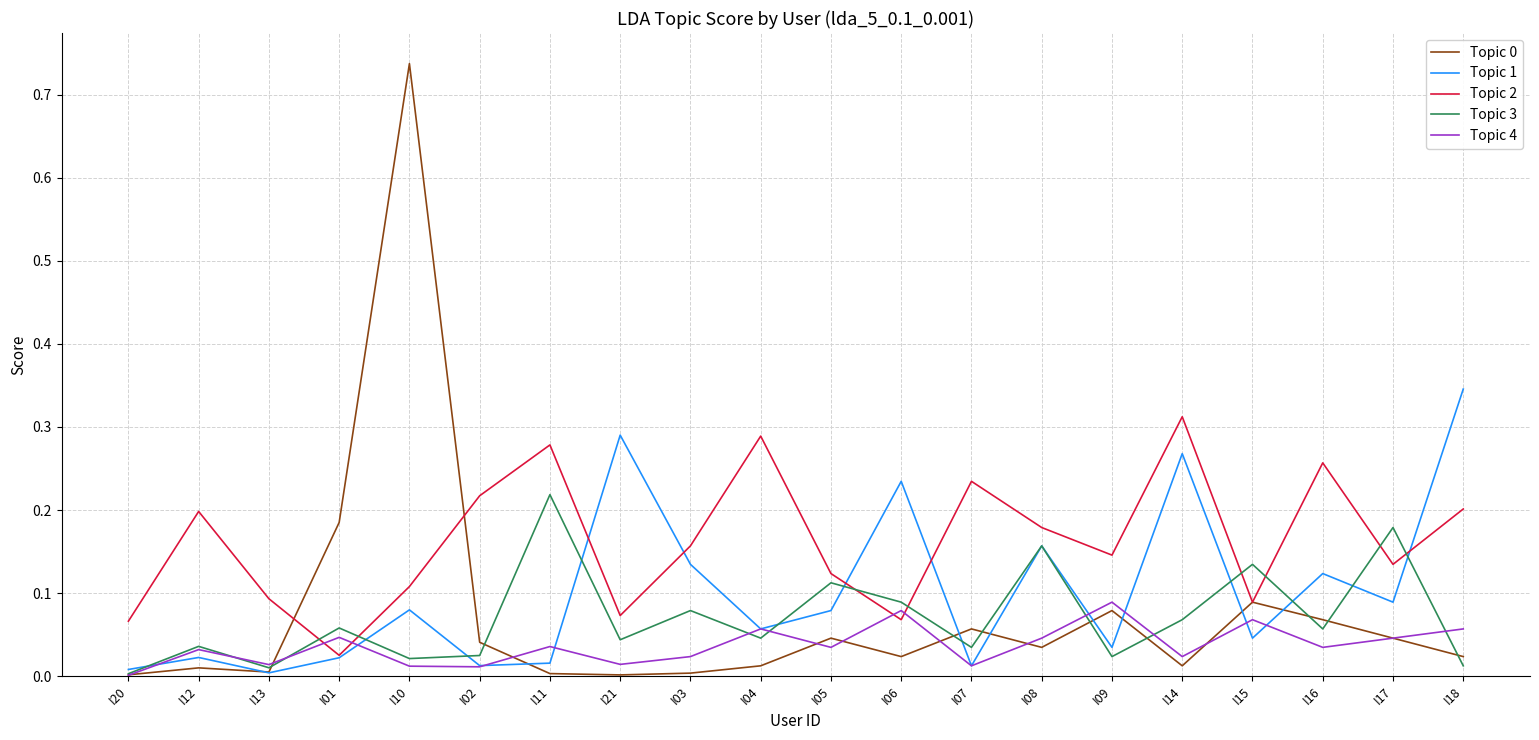

How many interior local valleys does the Topic 2 series have?

6